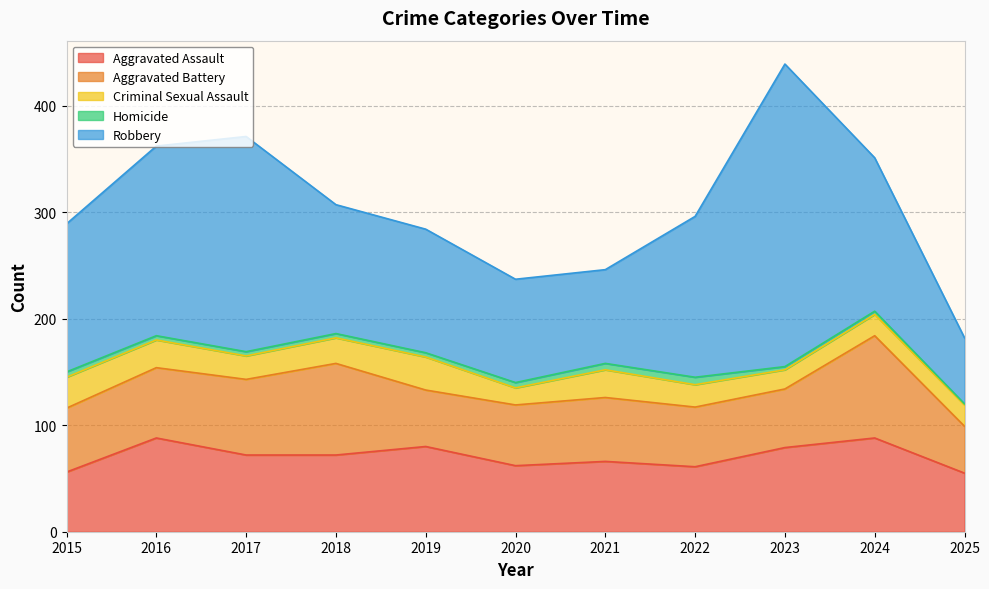

What is the maximum value for Criminal Sexual Assault?

31